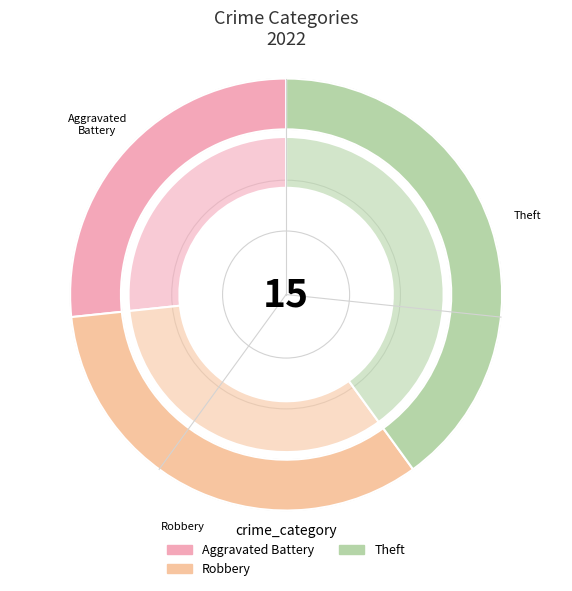

Count the number of slices in the pie.

6